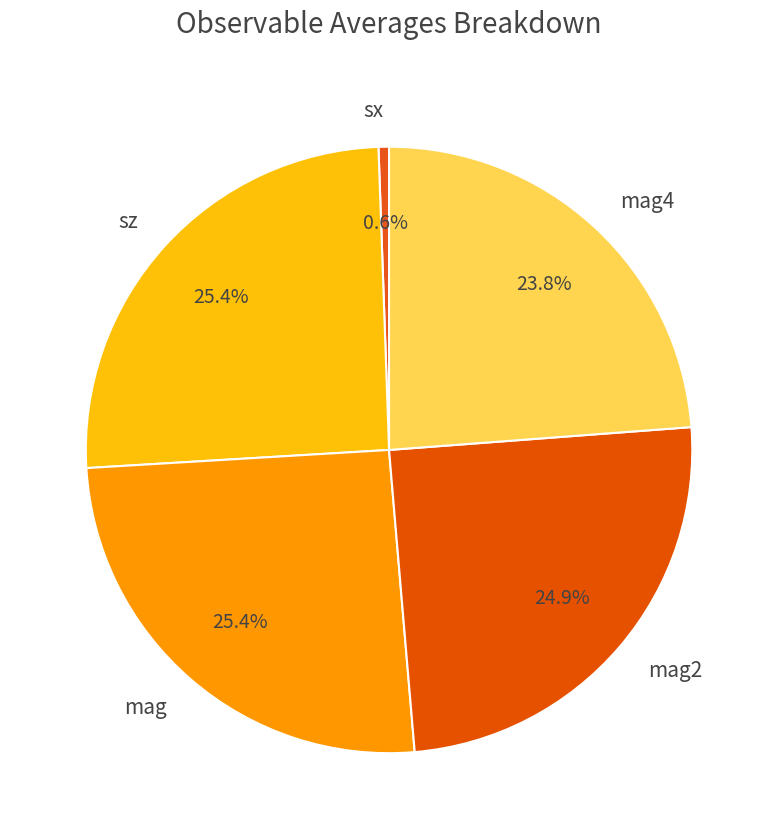

Which slice is the smallest?

sx